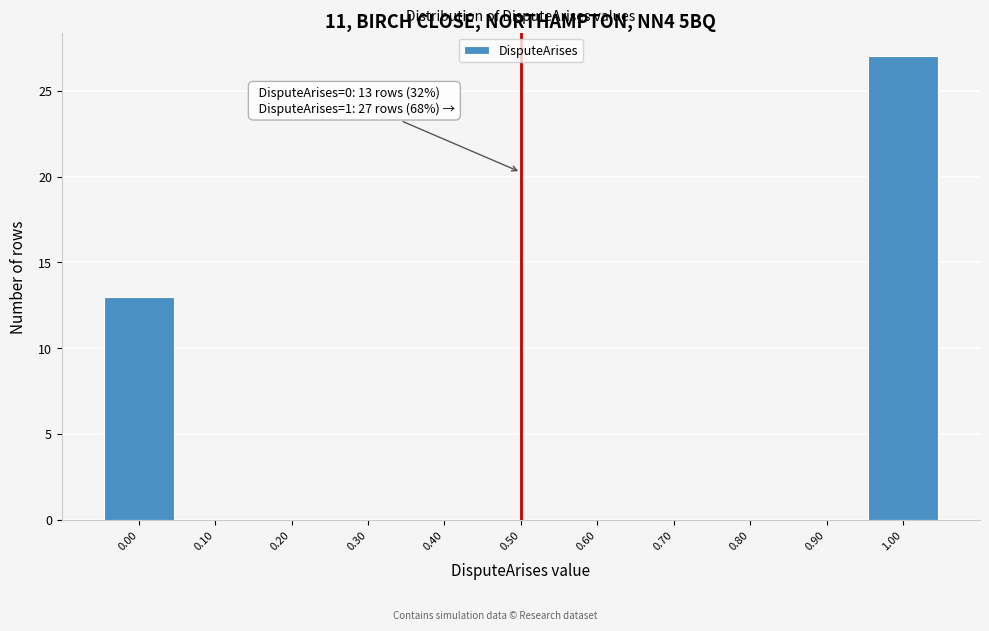

Which range on the x-axis has the tallest bar?

0.95 to 1.05